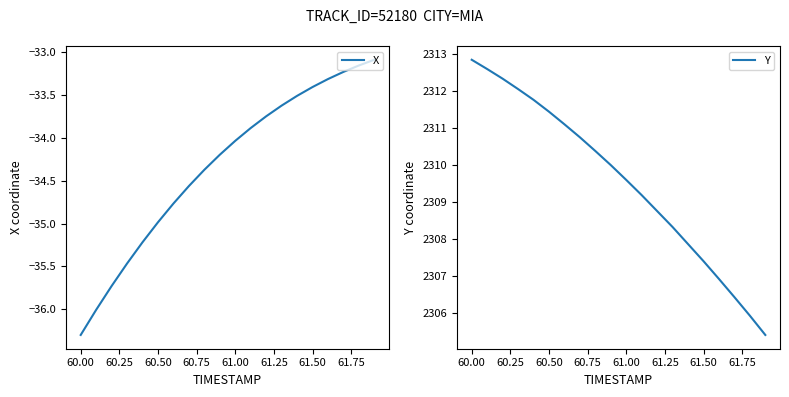

Reading left to right, extract all data points from this chart.

X: -36.3	-36.0	-35.7	-35.5	-35.2	-35.0	-34.8	-34.6	-34.4	-34.2	-34.0	-33.9	-33.7	-33.6	-33.5	-33.4	-33.3	-33.2	-33.2	-33.1
Y: 2312.8	2312.6	2312.3	2312.1	2311.8	2311.4	2311.1	2310.8	2310.4	2310.0	2309.6	2309.2	2308.8	2308.3	2307.9	2307.4	2306.9	2306.4	2305.9	2305.4